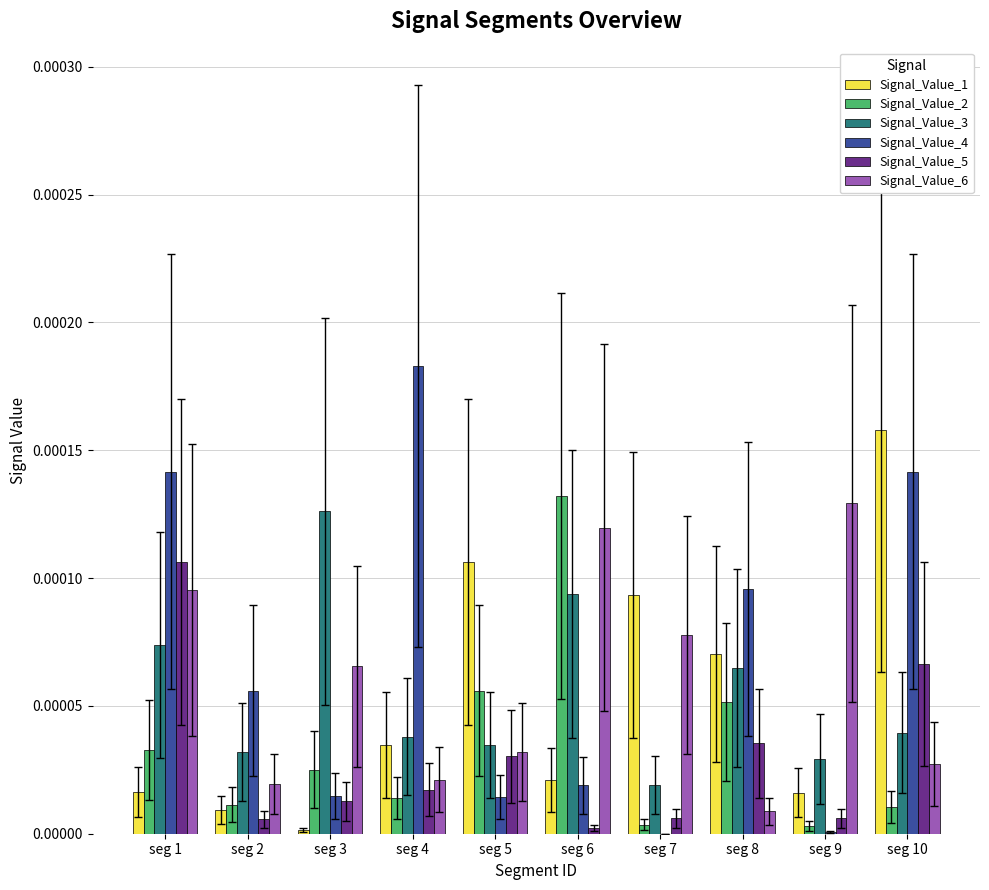

True or false: Signal_Value_3 has a value of 0.0 at seg 8.

True